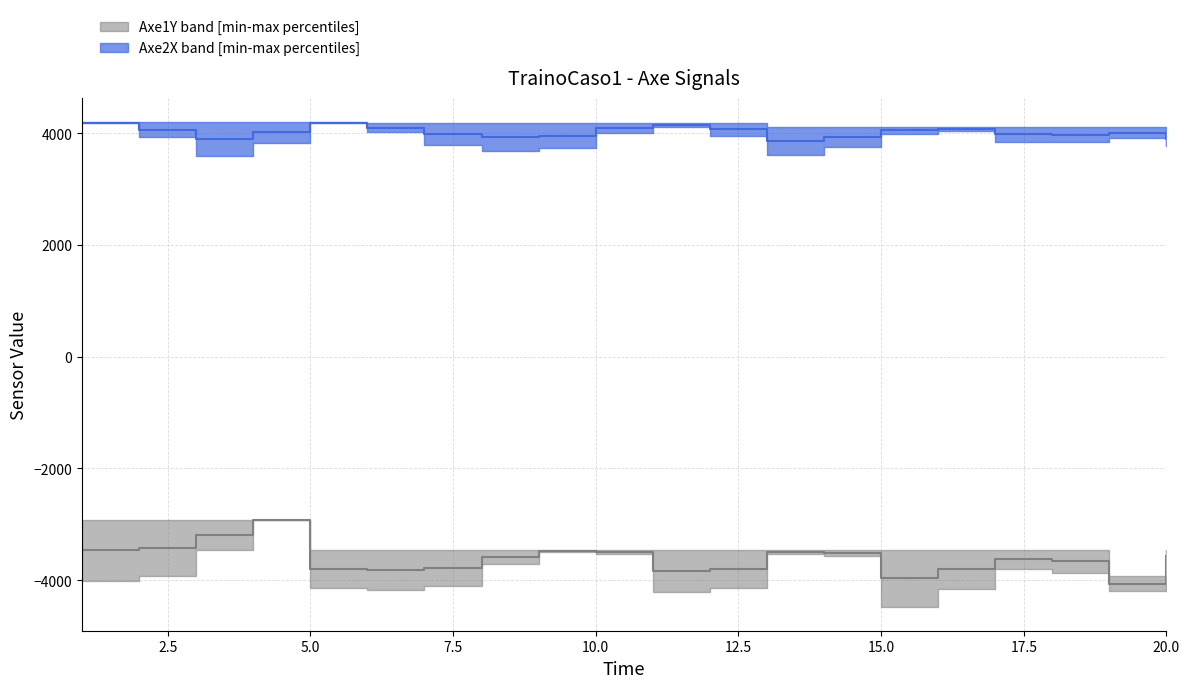

What is the smallest value displayed?

-4471